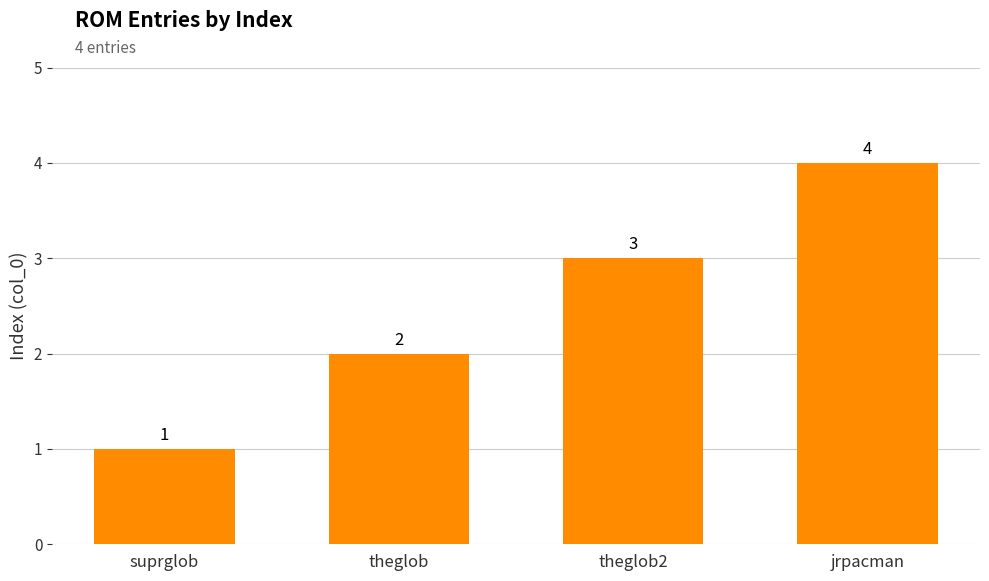

What position from the right is suprglob?

4